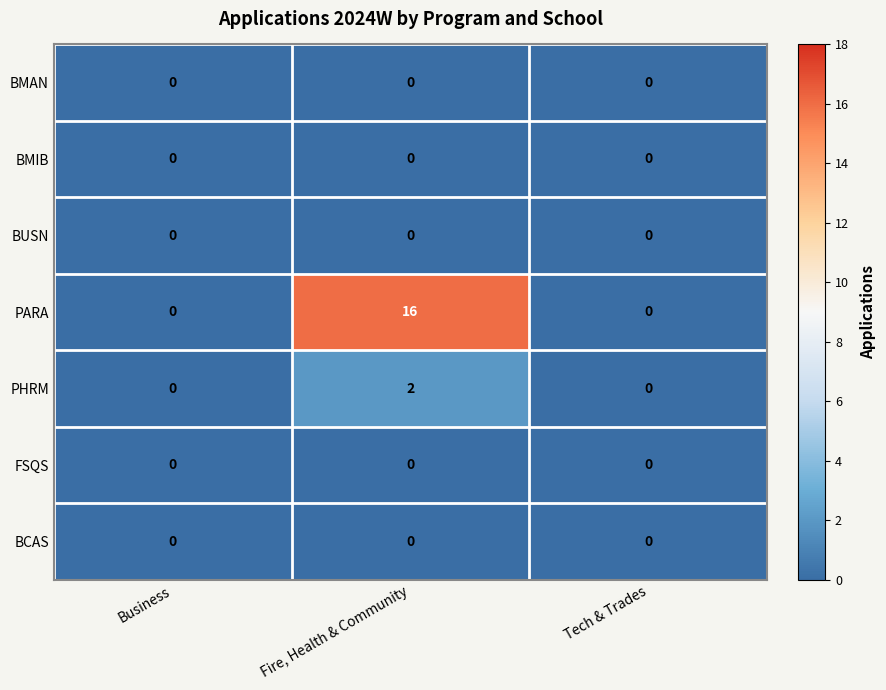

At which category does the chart reach its peak across all series?

Fire, Health & Community